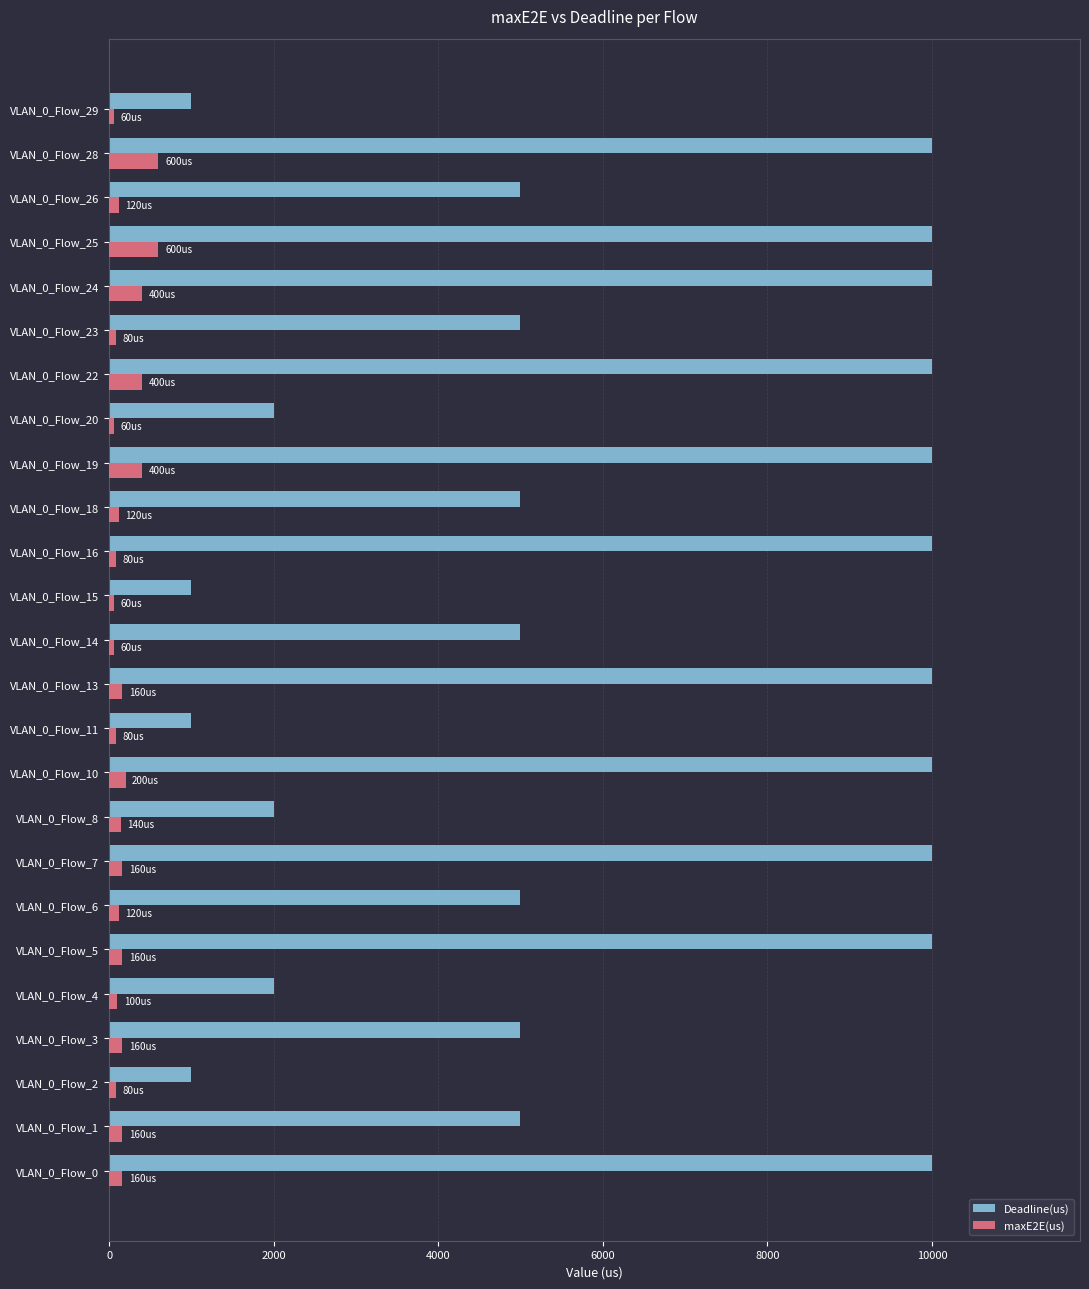

Which series has the largest range (max minus min)?

Deadline(us)